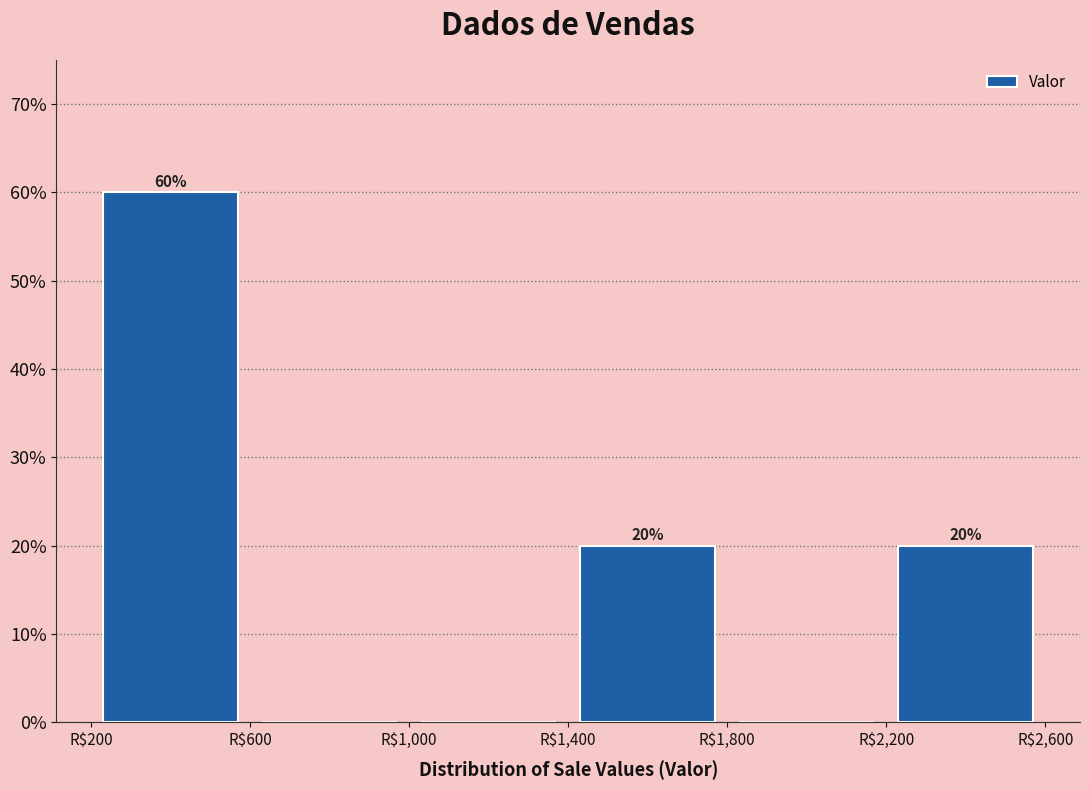

Which range on the x-axis has the tallest bar?

200 to 600